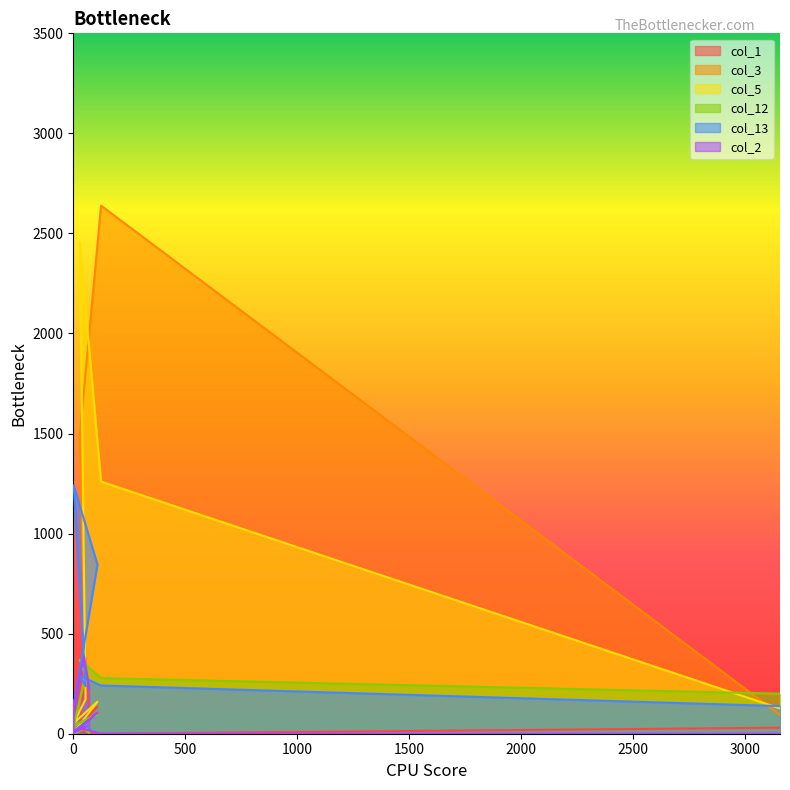

Is it true that col_13 equals 1241 at 2?

True